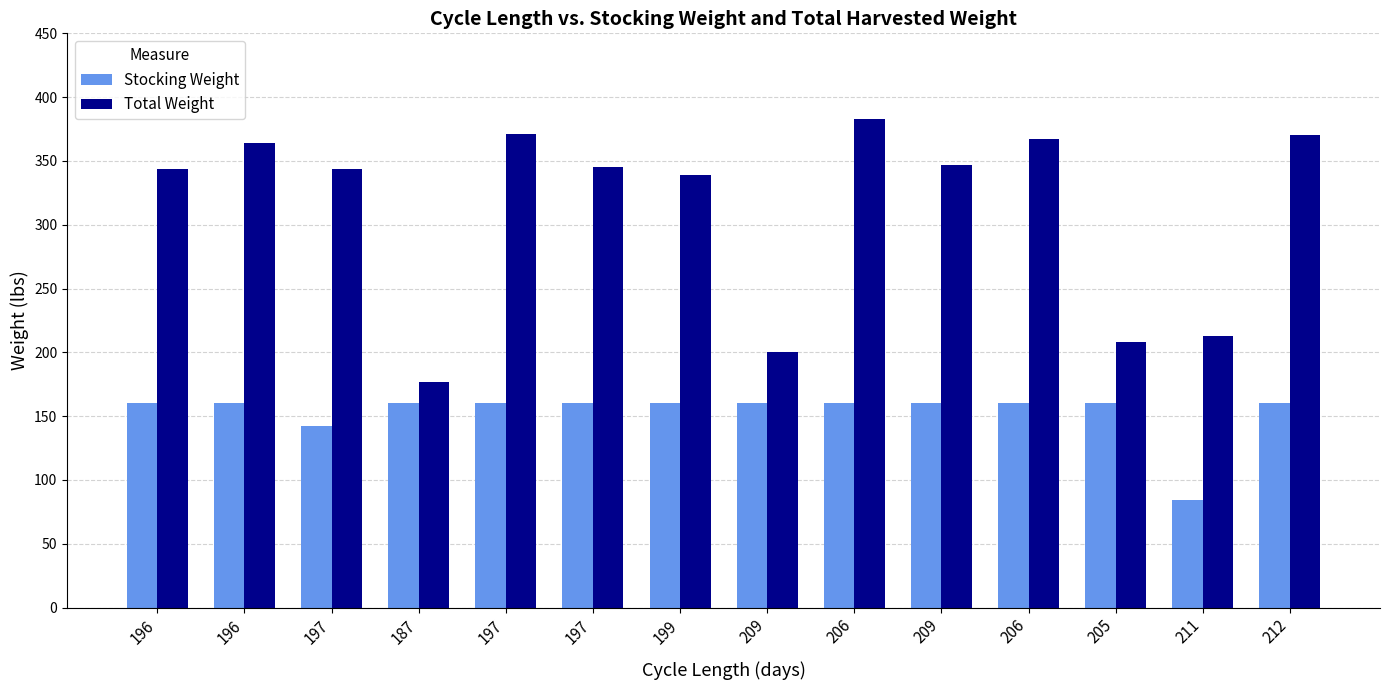

At which category is the sum across all series the highest?

206